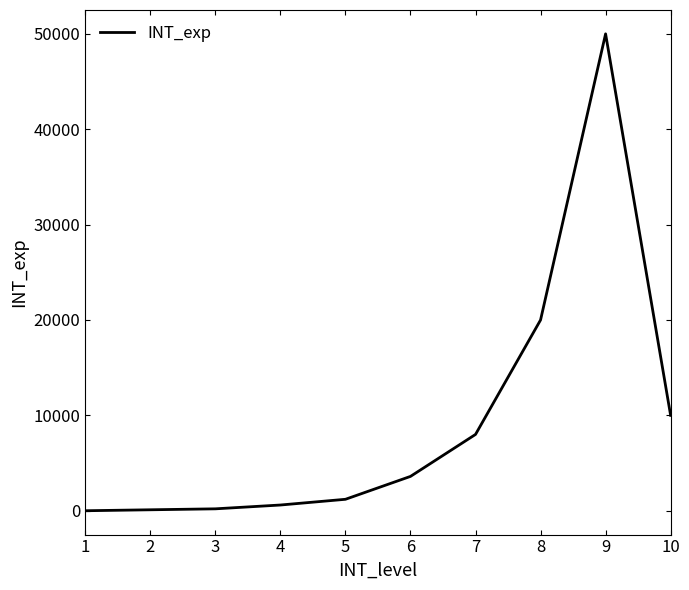

True or false: there are more than 2 points higher than both neighbors.

False